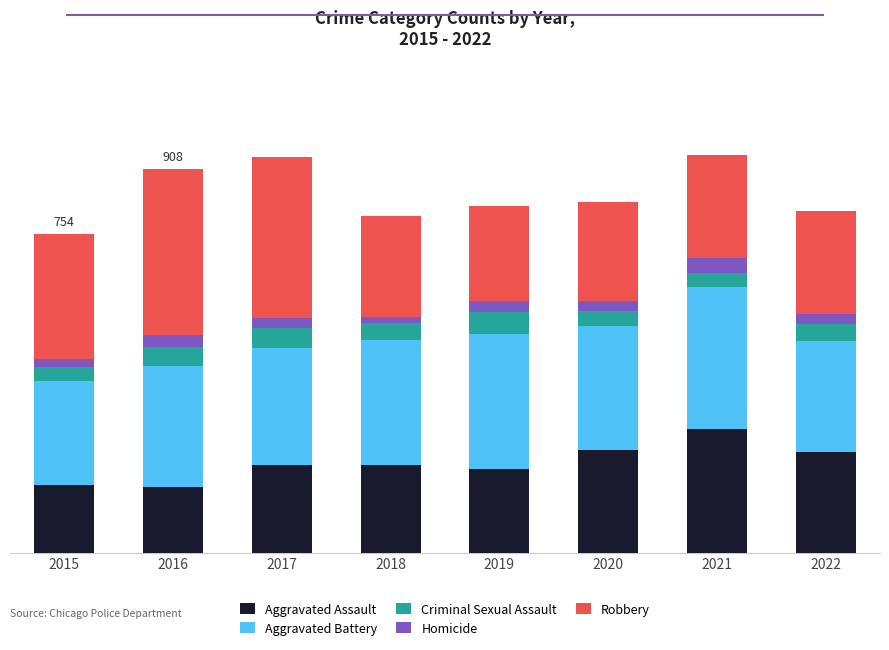

Are the bars horizontal?

No